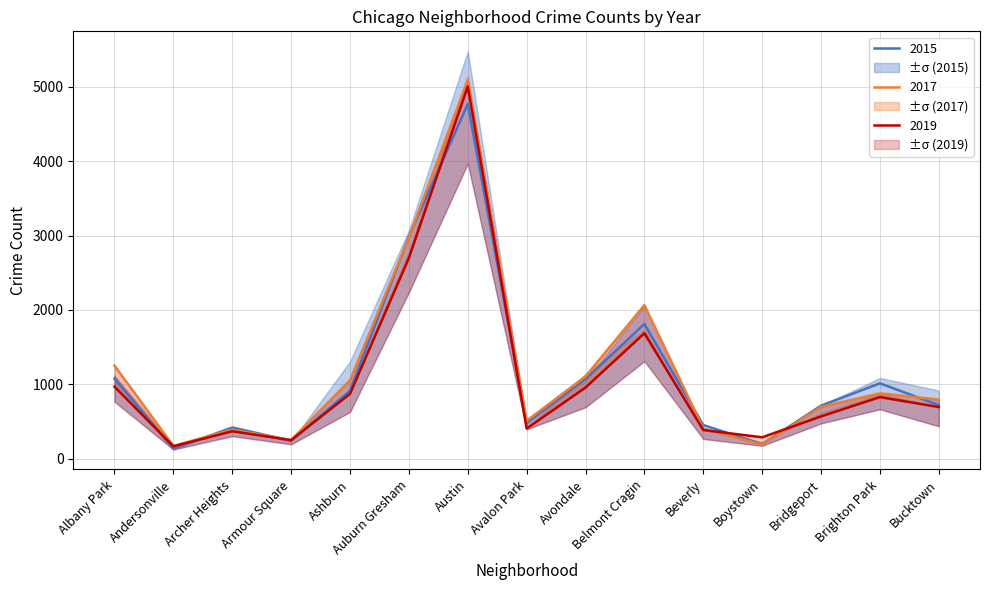

Reading left to right, list all the values displayed in this chart.

2015: Albany Park=1076	Andersonville=131	Archer Heights=419	Armour Square=240	Ashburn=913	Auburn Gresham=2988	Austin=4771	Avalon Park=482	Avondale=1070	Belmont Cragin=1811	Beverly=452	Boystown=194	Bridgeport=713	Brighton Park=1013	Bucktown=720
2017: Albany Park=1252	Andersonville=171	Archer Heights=391	Armour Square=251	Ashburn=1053	Auburn Gresham=2973	Austin=5095	Avalon Park=509	Avondale=1107	Belmont Cragin=2066	Beverly=404	Boystown=188	Bridgeport=697	Brighton Park=878	Bucktown=795
2019: Albany Park=968	Andersonville=166	Archer Heights=368	Armour Square=249	Ashburn=872	Auburn Gresham=2700	Austin=5008	Avalon Park=405	Avondale=957	Belmont Cragin=1687	Beverly=385	Boystown=287	Bridgeport=568	Brighton Park=828	Bucktown=694